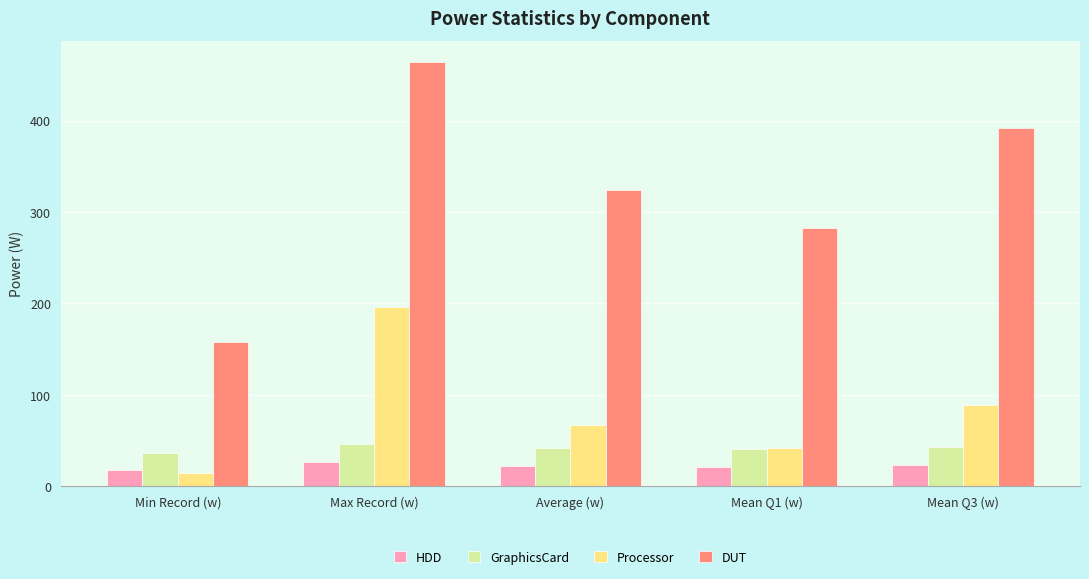

Where does the GraphicsCard series first go above 41?

Max Record (w)